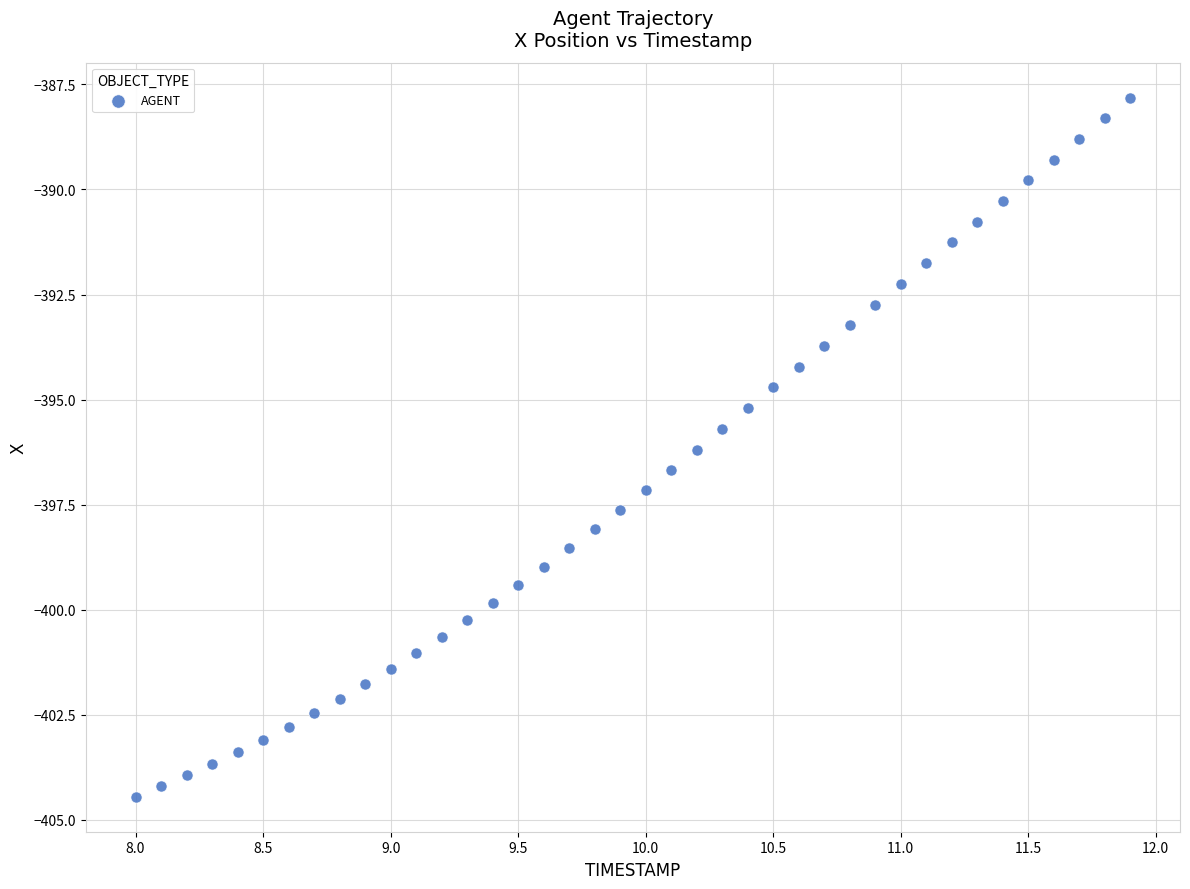

What is the range of Y values (max minus min)?

16.6